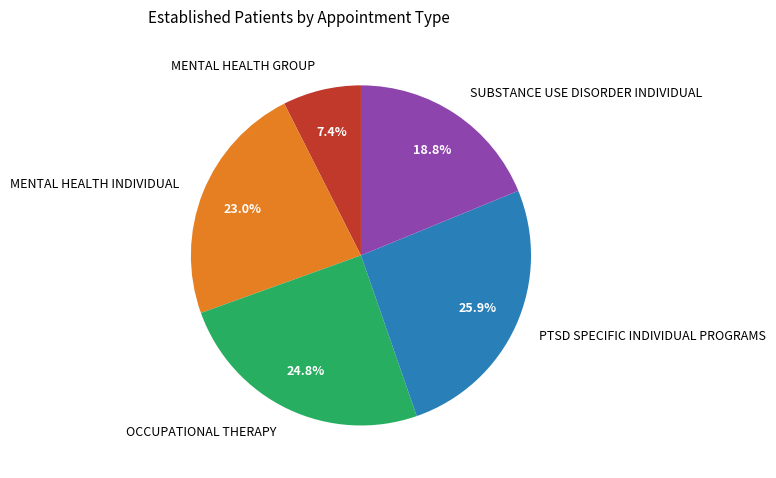

Does PTSD SPECIFIC INDIVIDUAL PROGRAMS account for over 50% of the chart?

No